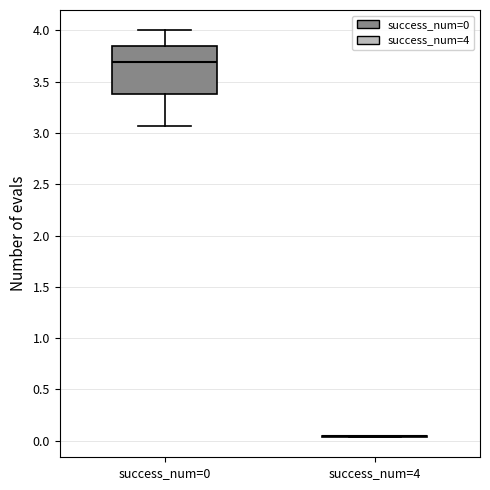

Reading left to right, transcribe this box plot: for each box, give where its median line is, the range the box spans, and where its two whiskers end, as read against the y-axis. The values are not printed on the chart, so give them approximately, as read against the axis.

success_num=0: median 3.70, box 3.40 to 3.85, whiskers 3.05 to 4.00
success_num=4: box collapsed to a line at 0.05, whiskers 0.05 to 0.05